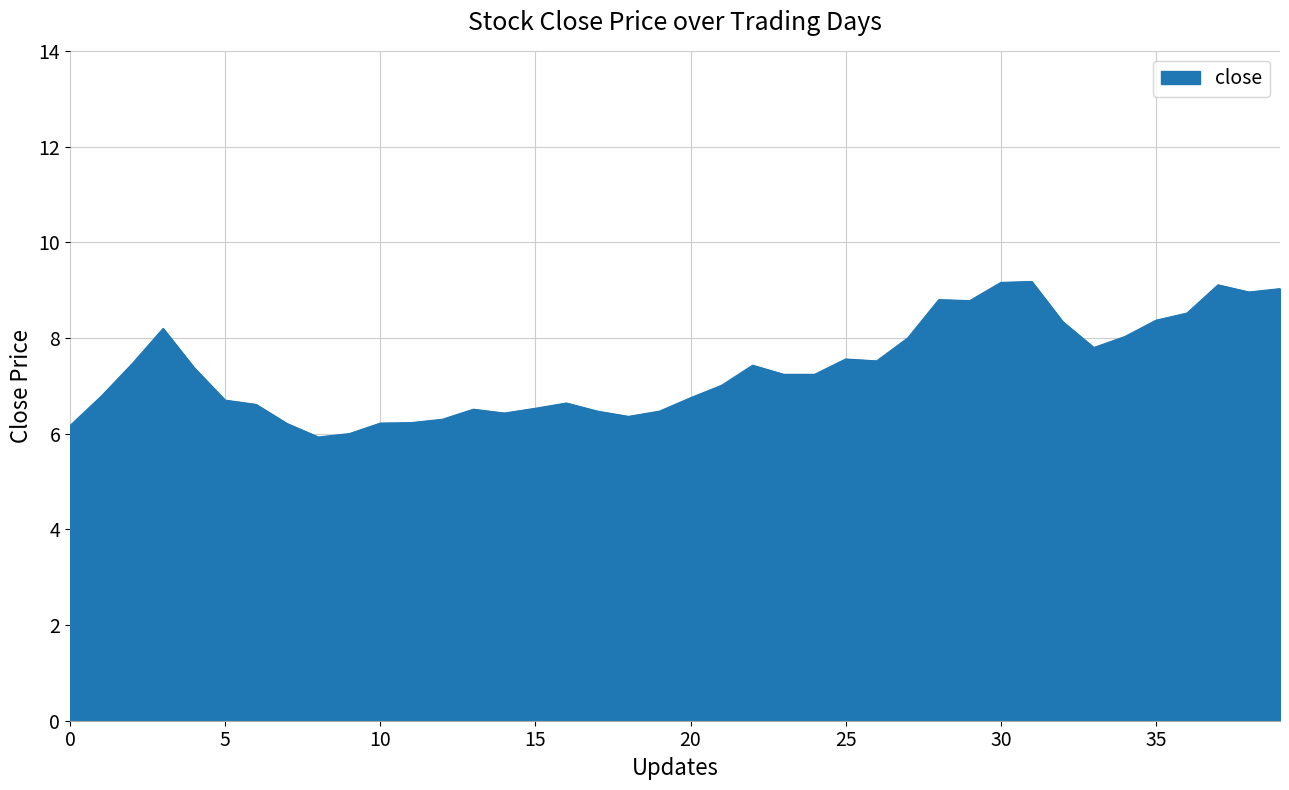

What is the greatest value displayed?

9.2